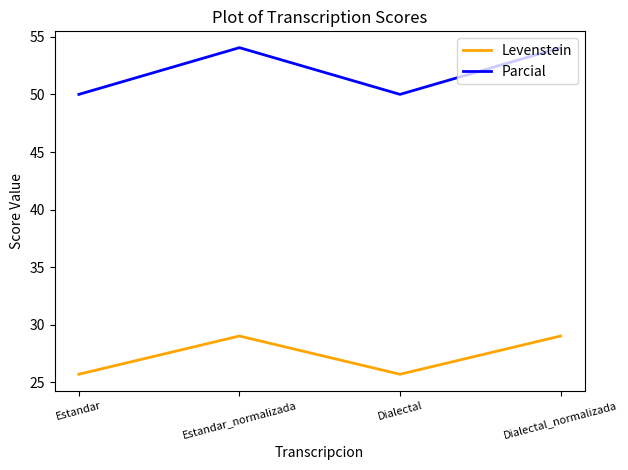

Reading right to left, transcribe all the data shown in this chart.

Levenstein: Dialectal_normalizada=29.0	Dialectal=25.7	Estandar_normalizada=29.0	Estandar=25.7
Parcial: Dialectal_normalizada=54.1	Dialectal=50.0	Estandar_normalizada=54.1	Estandar=50.0